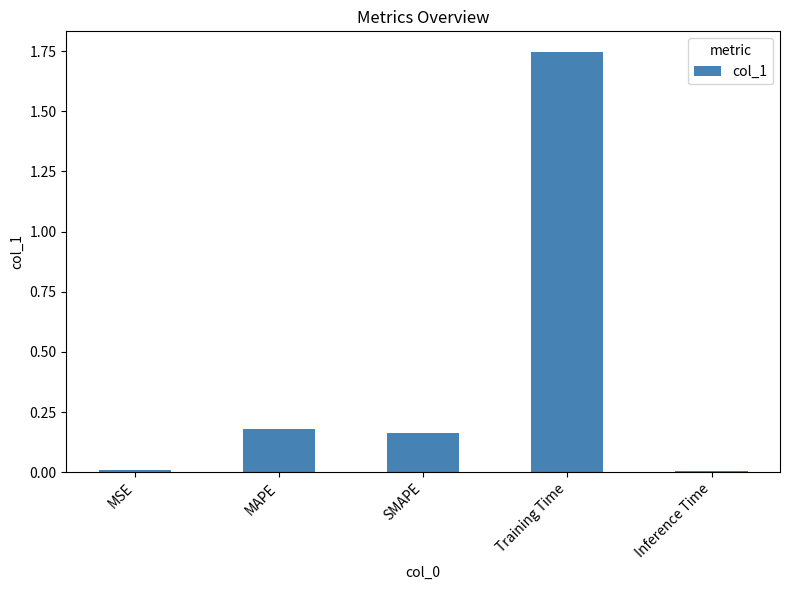

What is the label of the 5th bar from the left?

Inference Time